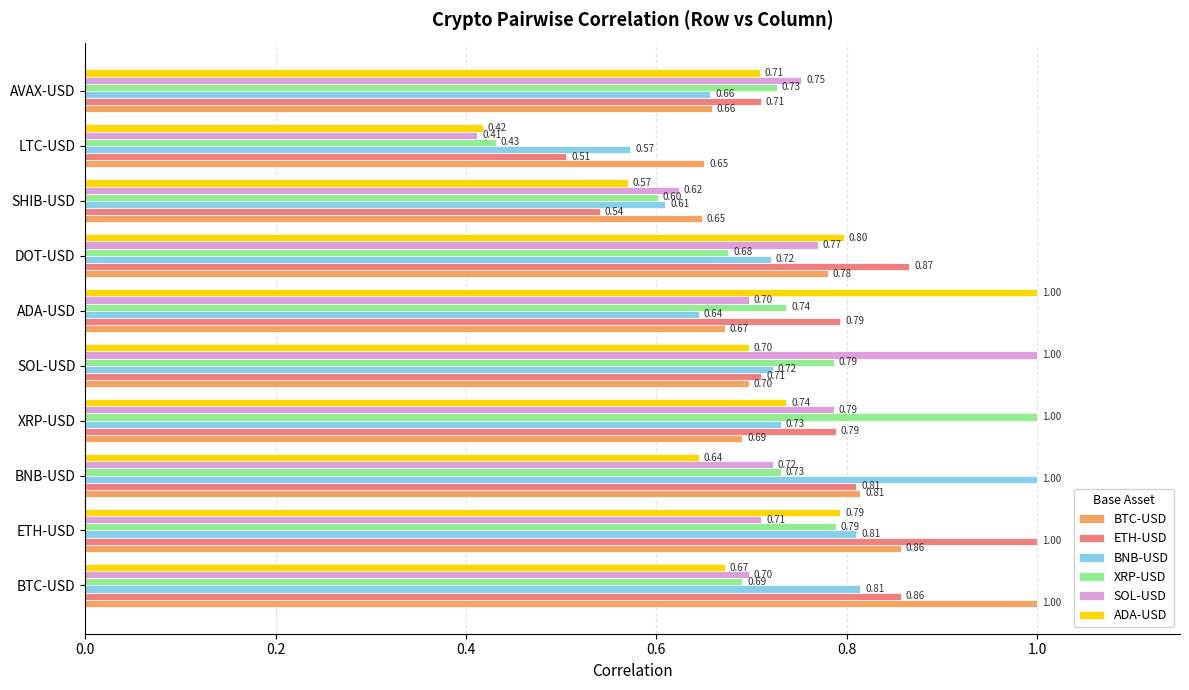

At which label does BNB-USD reach its peak?

BNB-USD